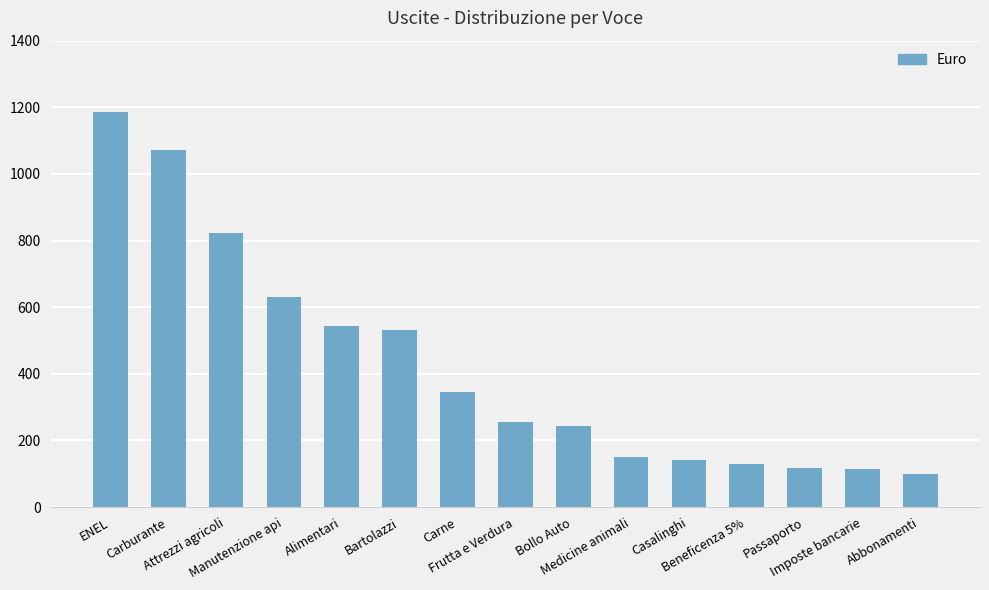

Are the bars grouped side by side (vs. stacked)?

No